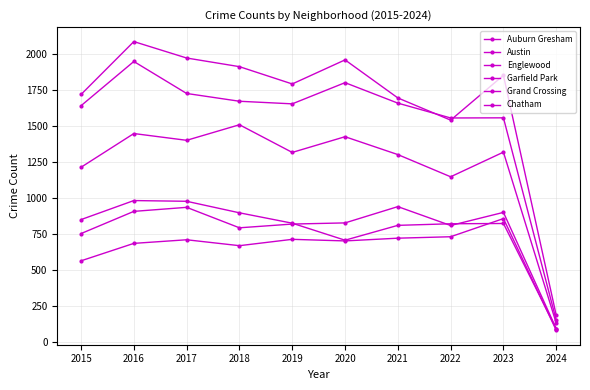

List the labels in order of Auburn Gresham value, smallest first.

2024, 2020, 2021, 2022, 2023, 2019, 2015, 2018, 2017, 2016